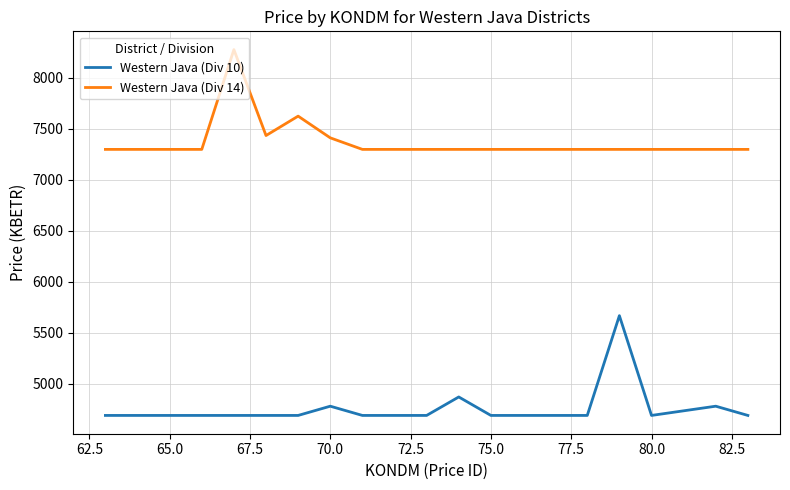

List the series in order of their peak value, highest first.

Western Java (Div 14), Western Java (Div 10)